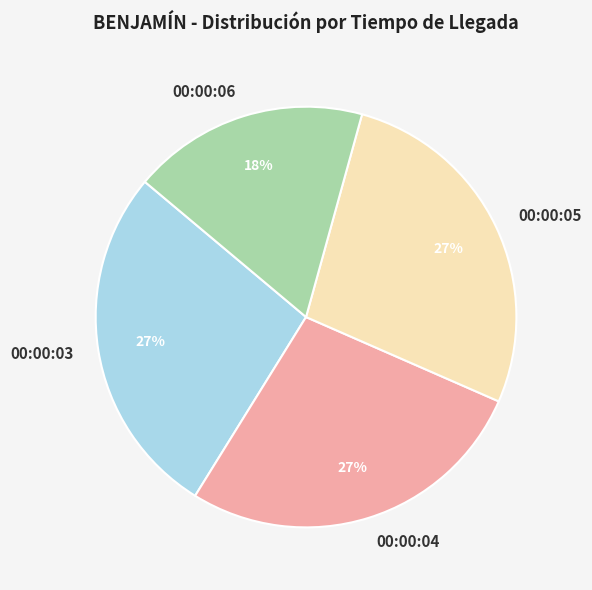

Is it true that 00:00:06 is 18% of the pie?

True